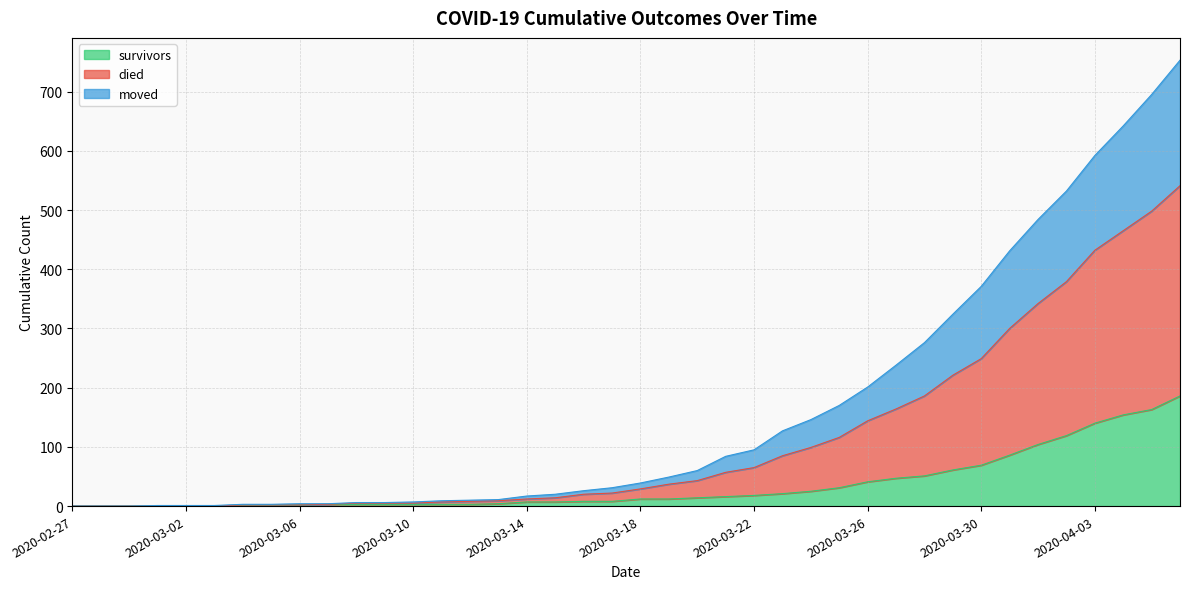

What is the spread (max minus min) of values at 2020-03-17?

23